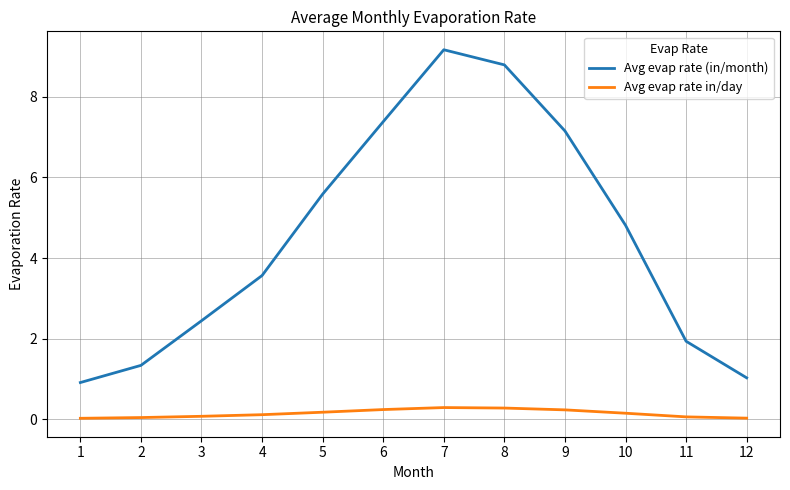

Does the chart display data point markers on the line(s)?

No